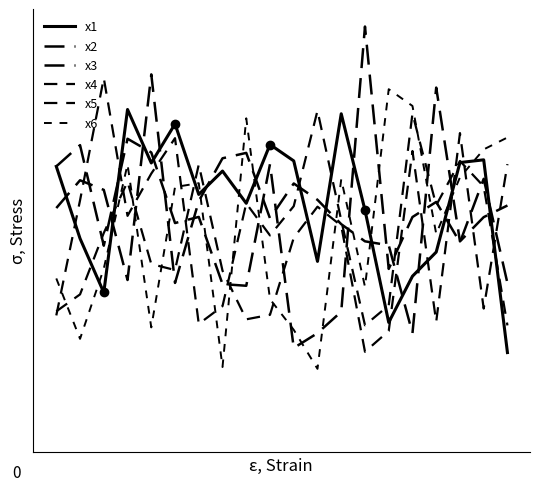

After their last crossing, which series has the higher values: x4 or x1?

x4